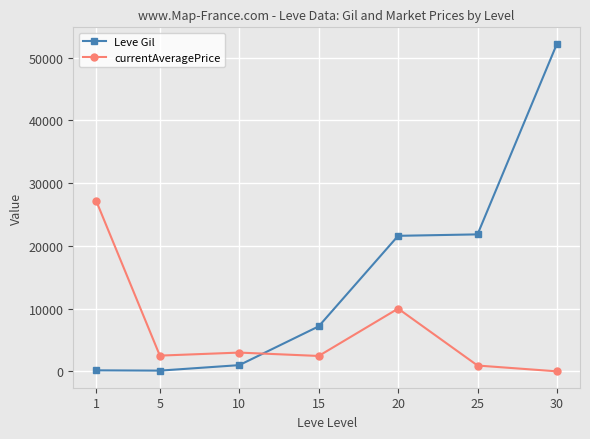

Which series changed the most between 15 and 25?

Leve Gil